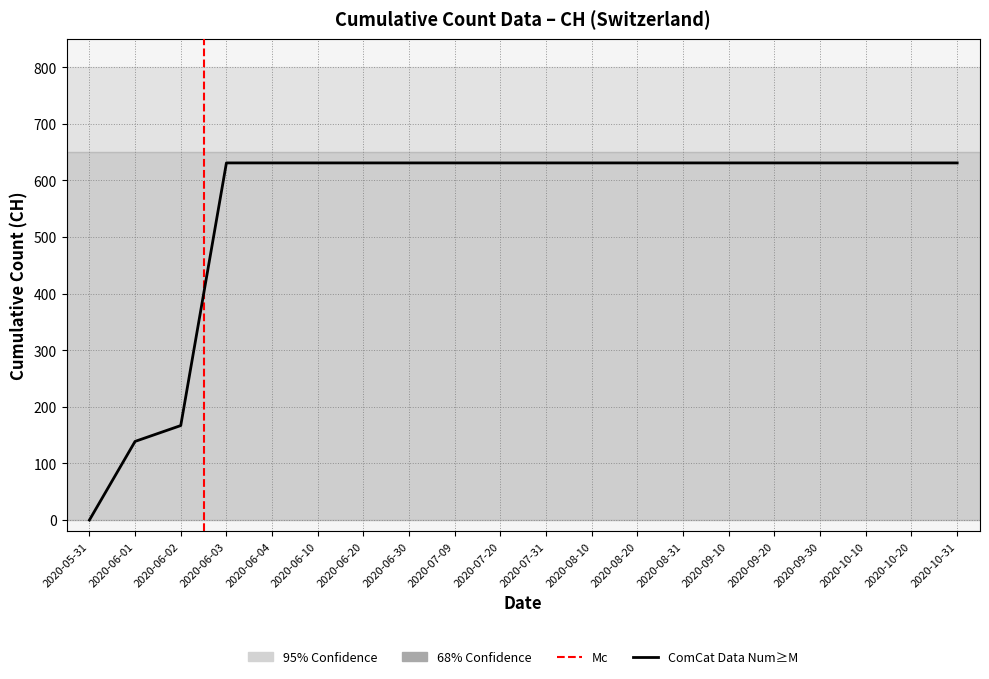

What is the difference between the second highest and minimum values?

631